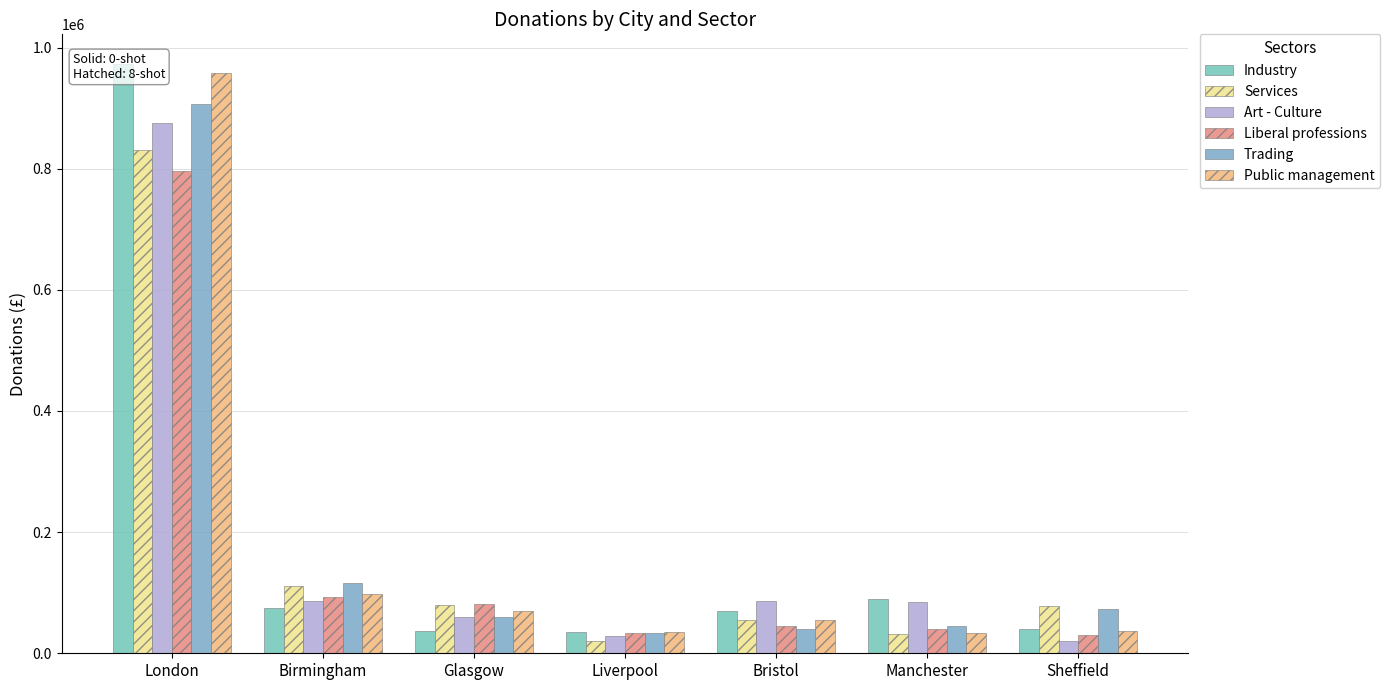

How many groups of bars are there?

7